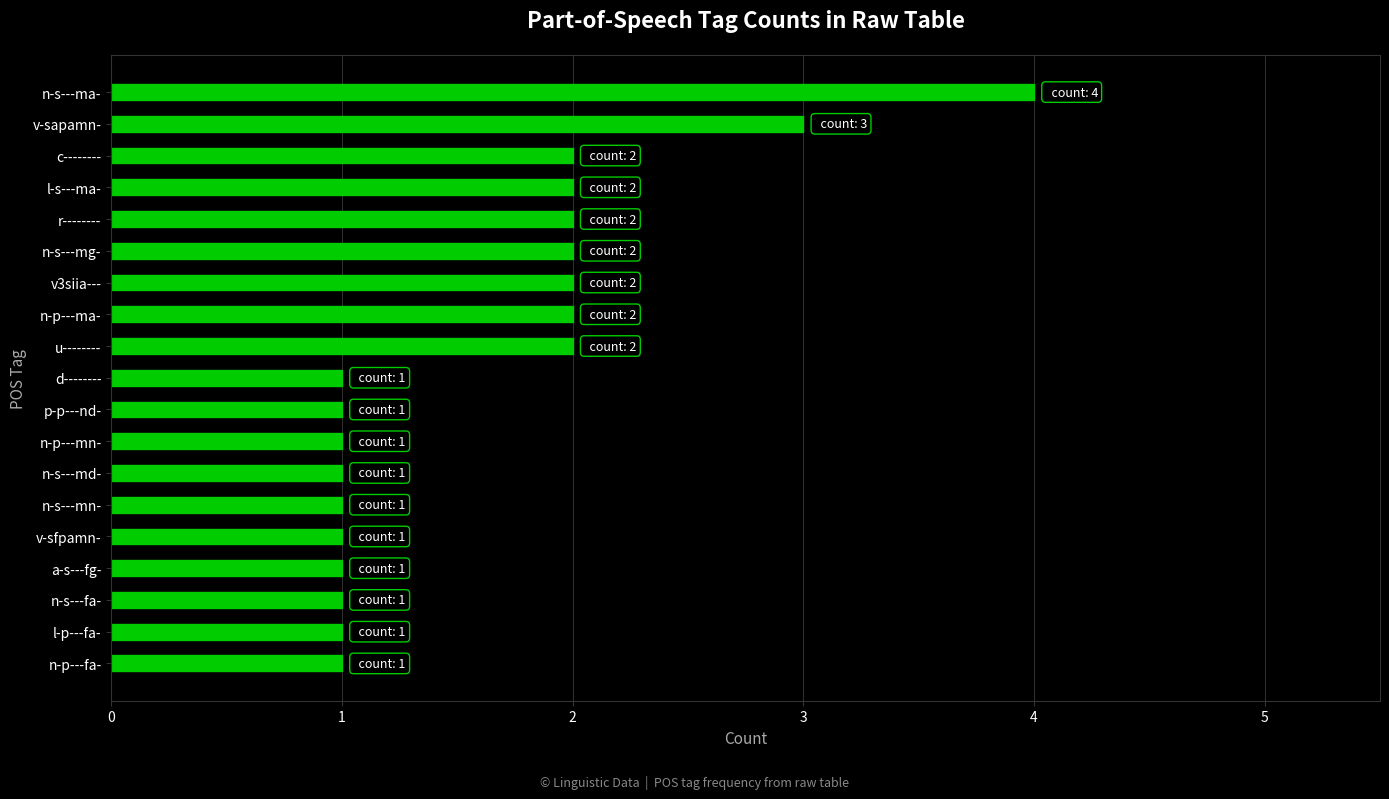

Are the bars grouped side by side (vs. stacked)?

No